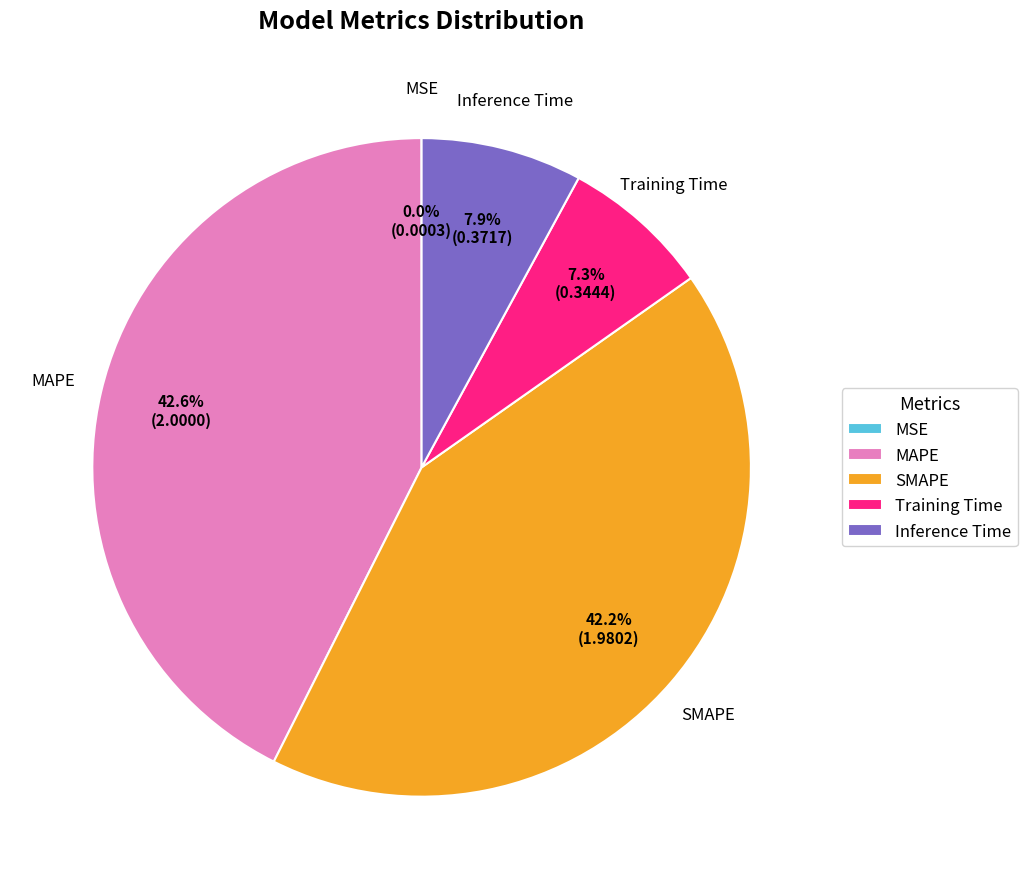

How much of the chart is everything except Inference Time?

92.1%